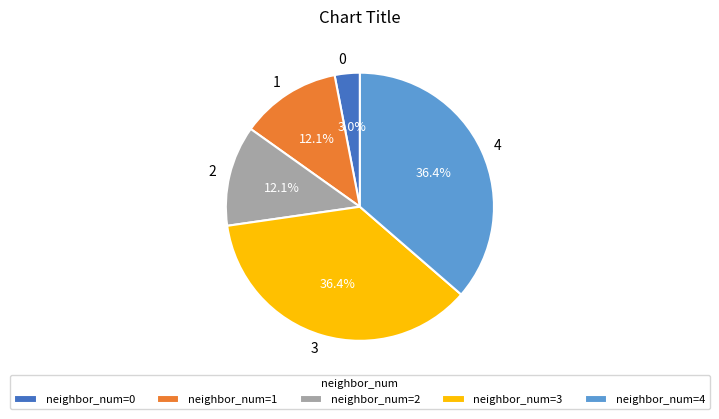

Do neighbor_num=1 and neighbor_num=0 together represent more than half of the pie?

No